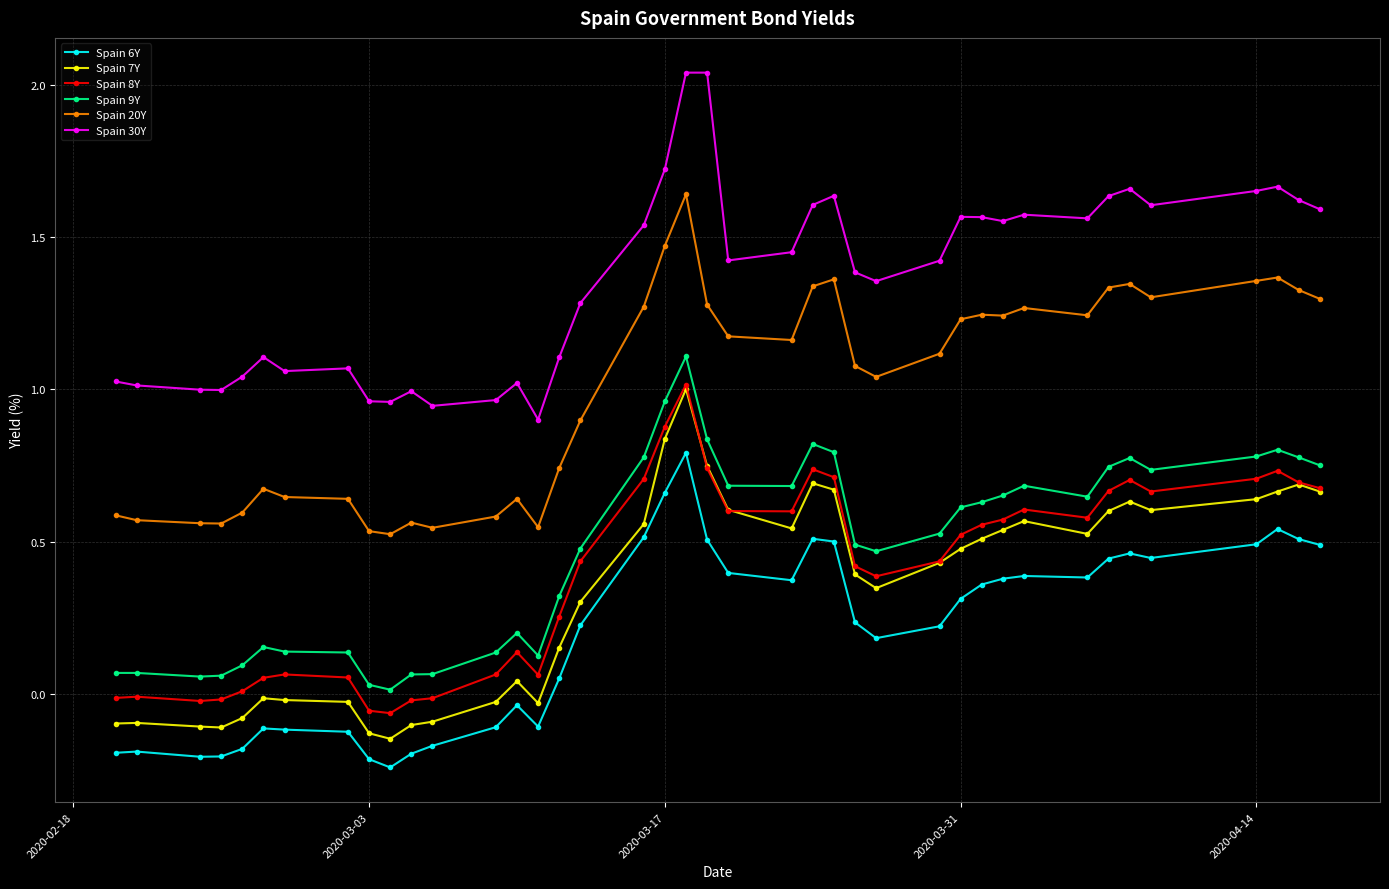

True or false: Spain 7Y and Spain 6Y intersect in this chart.

False